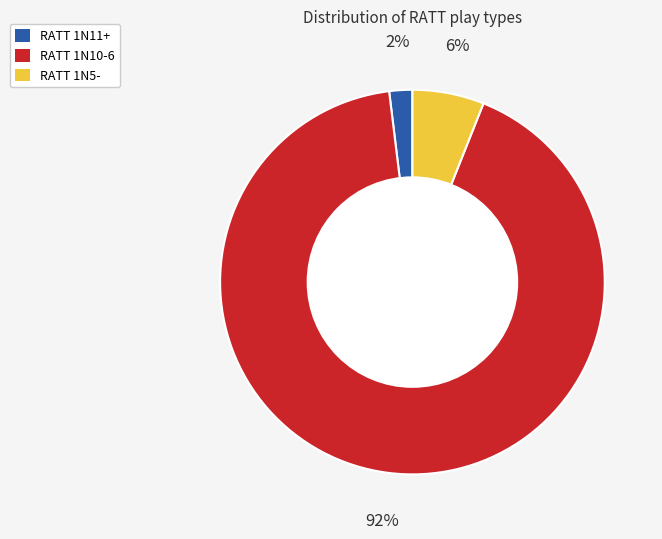

Which has a higher value, RATT 1N5- or RATT 1N11+?

RATT 1N5-